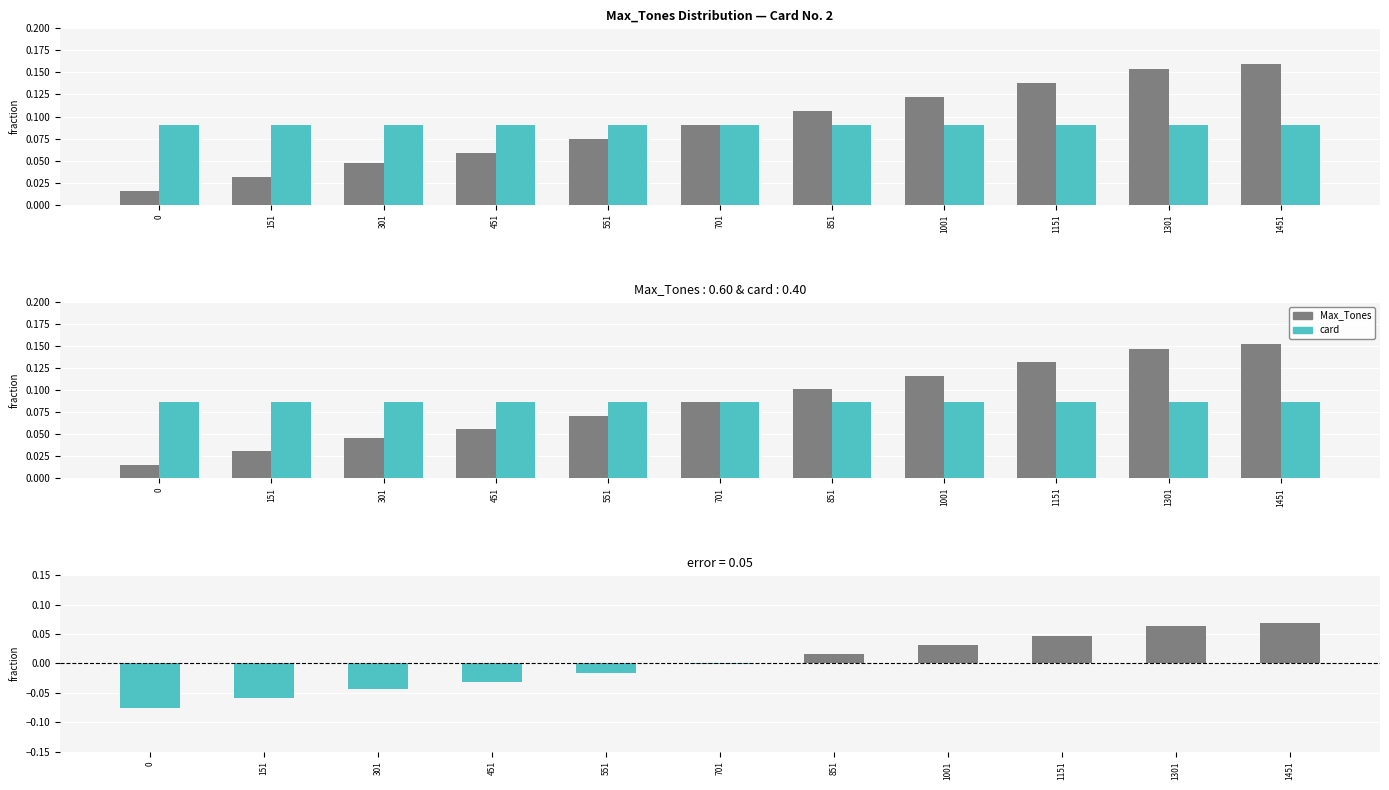

What is the difference between the second highest and minimum values in the Max_Tones series?

0.1